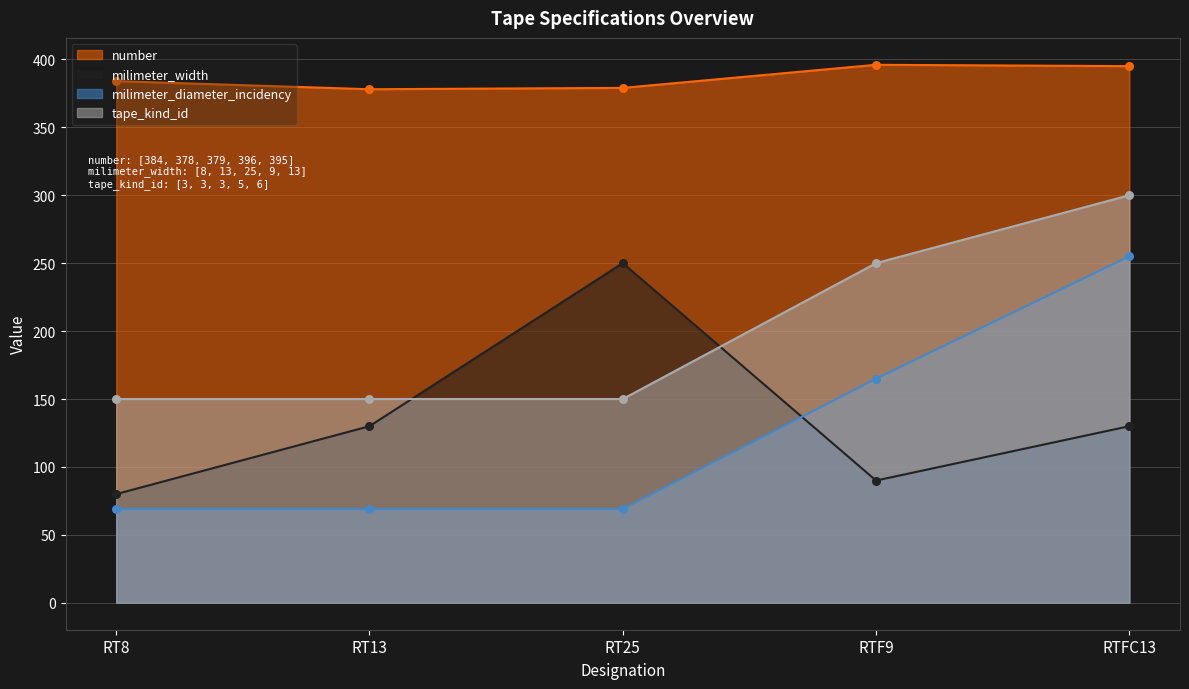

At which category is the sum across all series the highest?

RTFC13